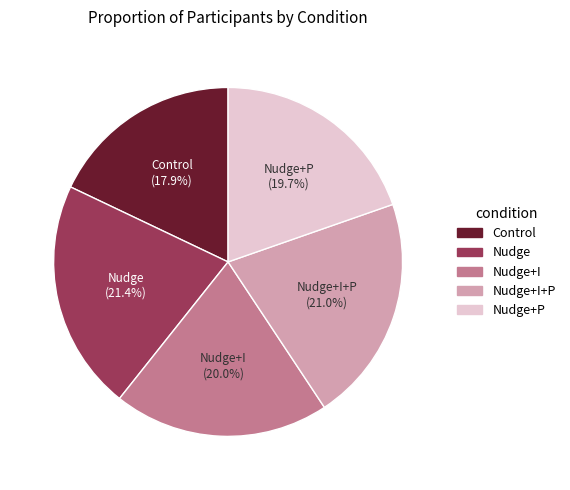

Does any single category account for the majority?

No